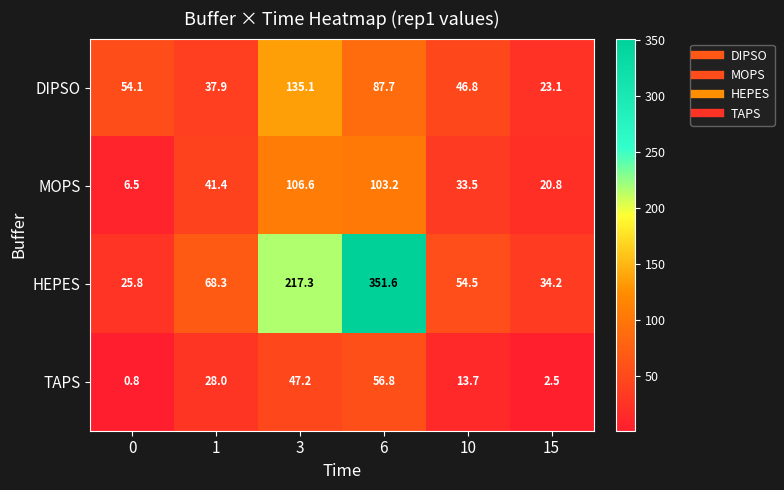

What is the average value of the DIPSO series?

64.1